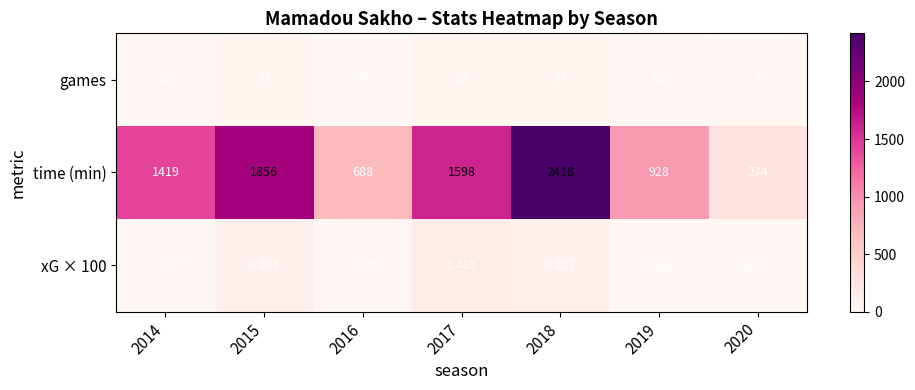

Which series has the widest spread of values?

time (min)